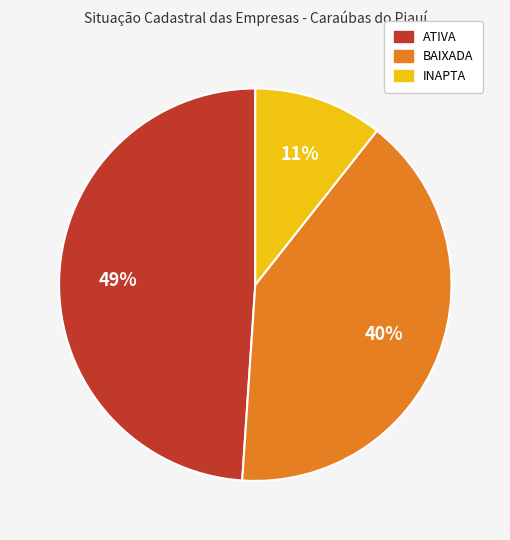

To the nearest percent, what is the difference between the INAPTA and ATIVA slice percentages?

38%